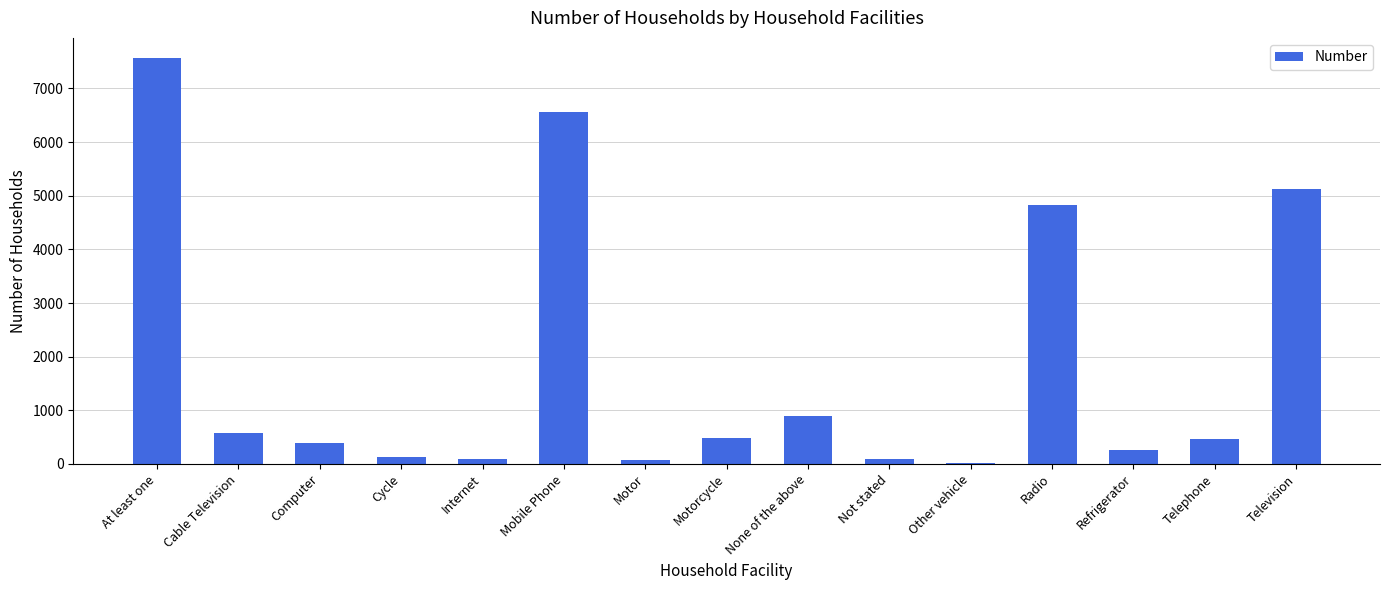

Count the number of categories in the chart.

15